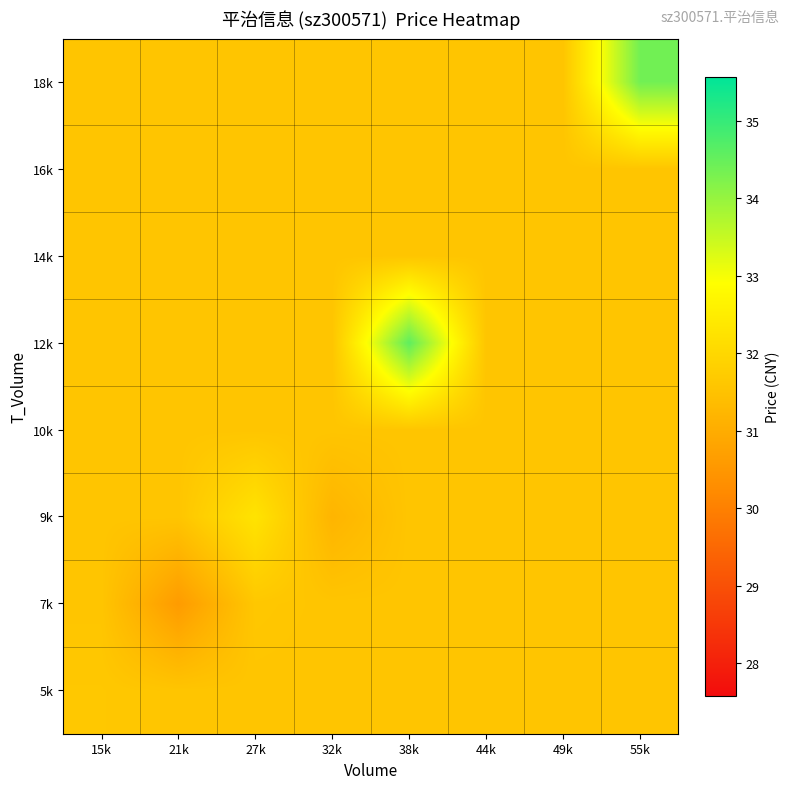

How many series are shown in this chart?

8